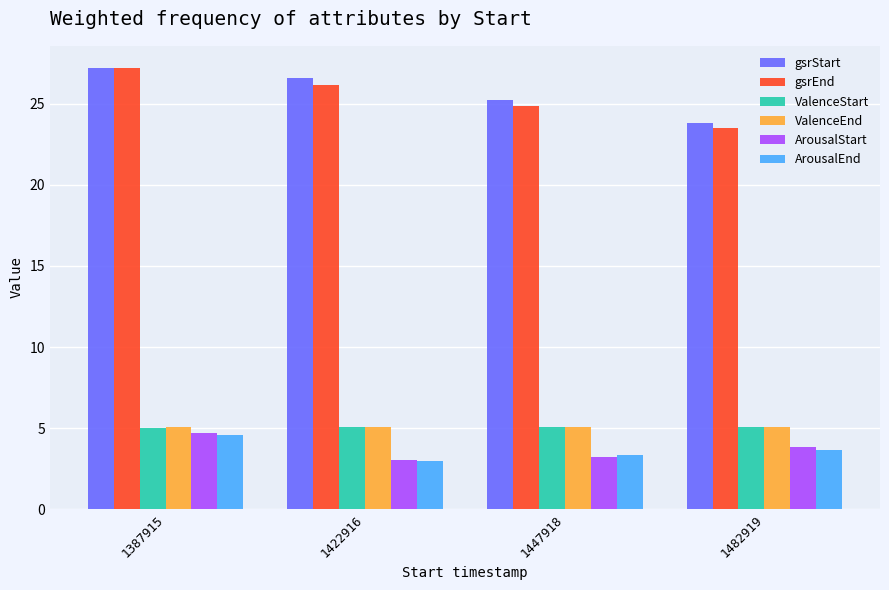

What is the average value of the gsrStart series?

25.7